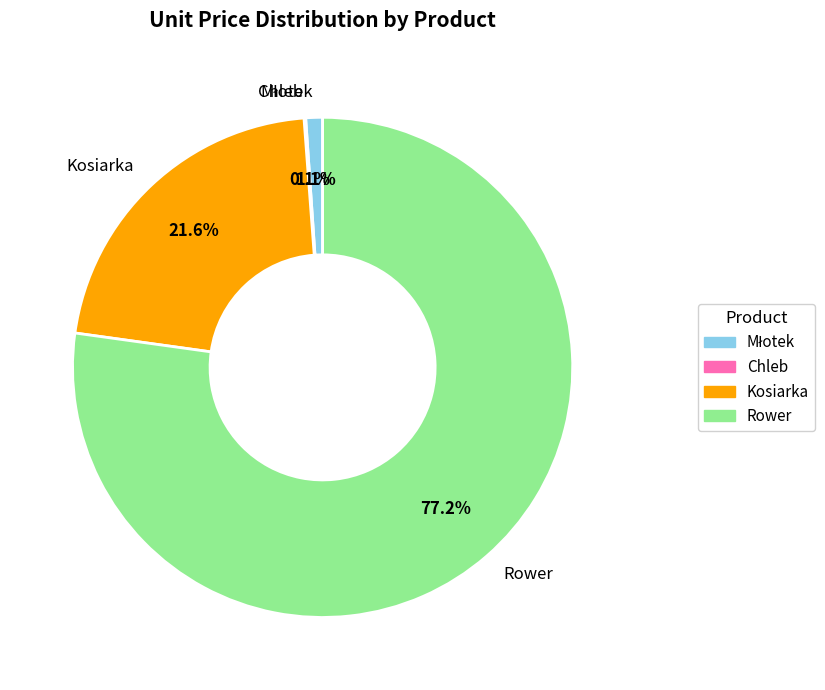

The Kosiarka slice represents 29% of the pie. True or false?

False